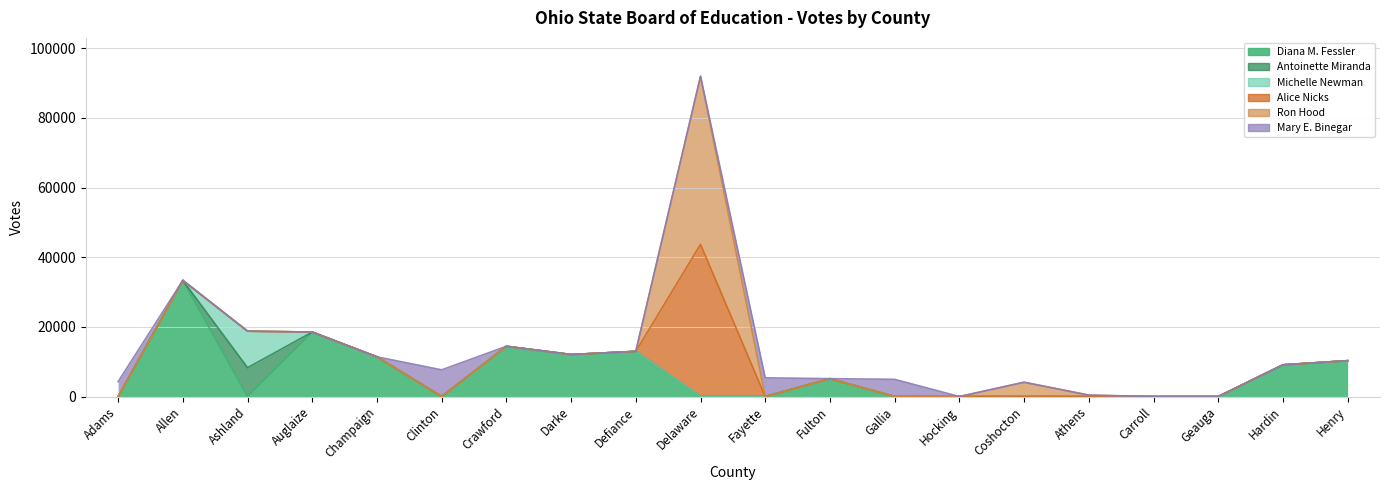

Is it true that Mary E. Binegar equals -2455 at Defiance?

False